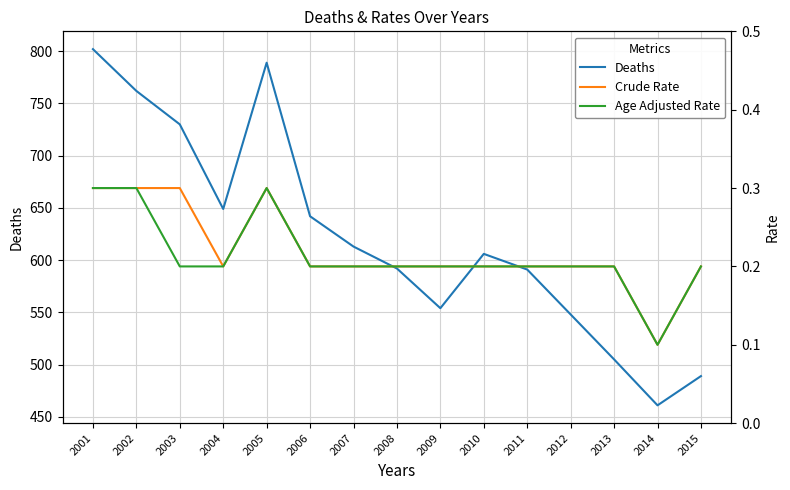

Is the value of Crude Rate at 2009 greater than the value of Deaths at 2013?

No